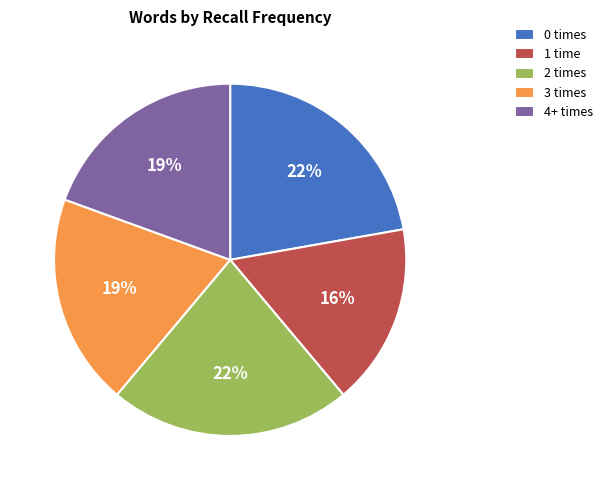

Combined, do Tapahtua and Kylpeä account for over 50%?

No